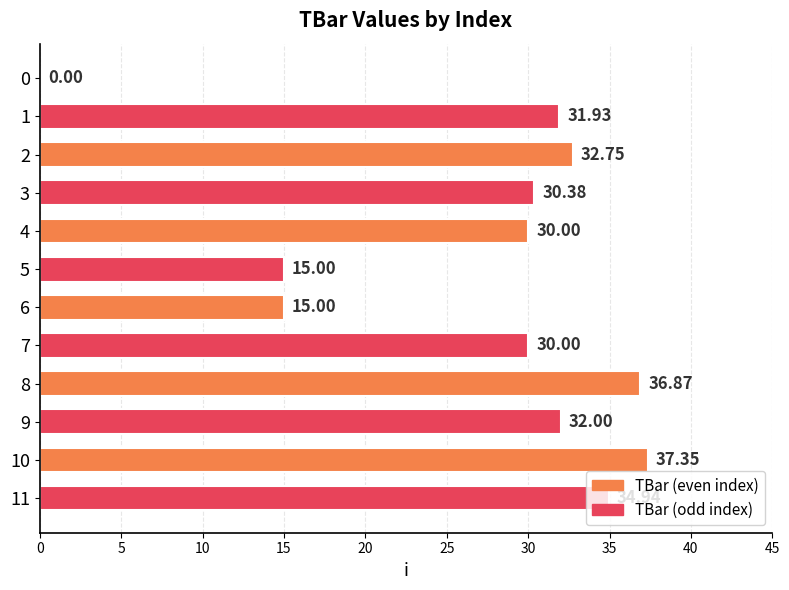

What is the ratio of the value at 3 to the value at 2?

0.9